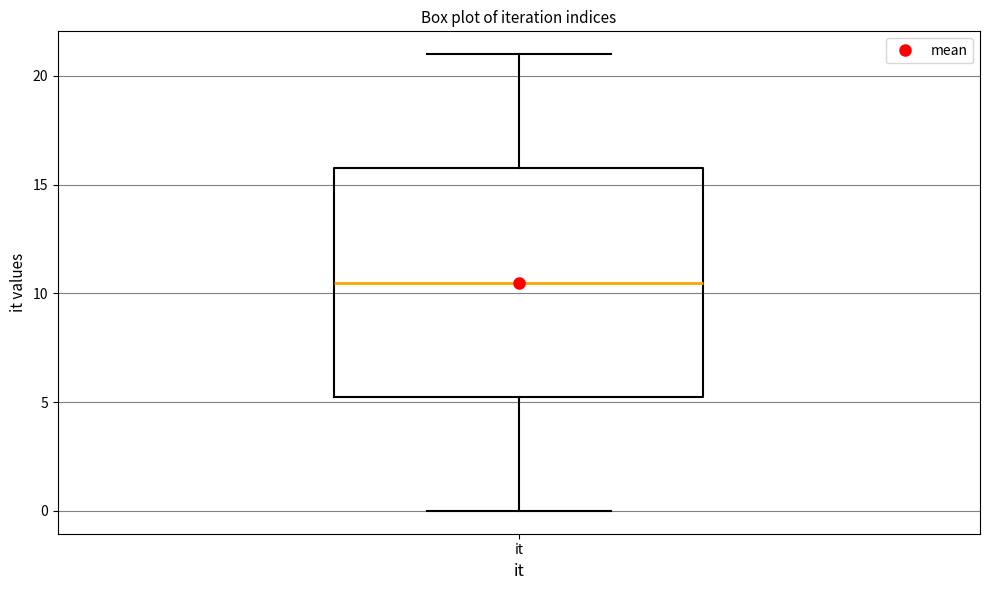

Where does the median line of the box for it sit on the y-axis? The values are not printed on the chart, so give them approximately, as read against the axis.

10.5